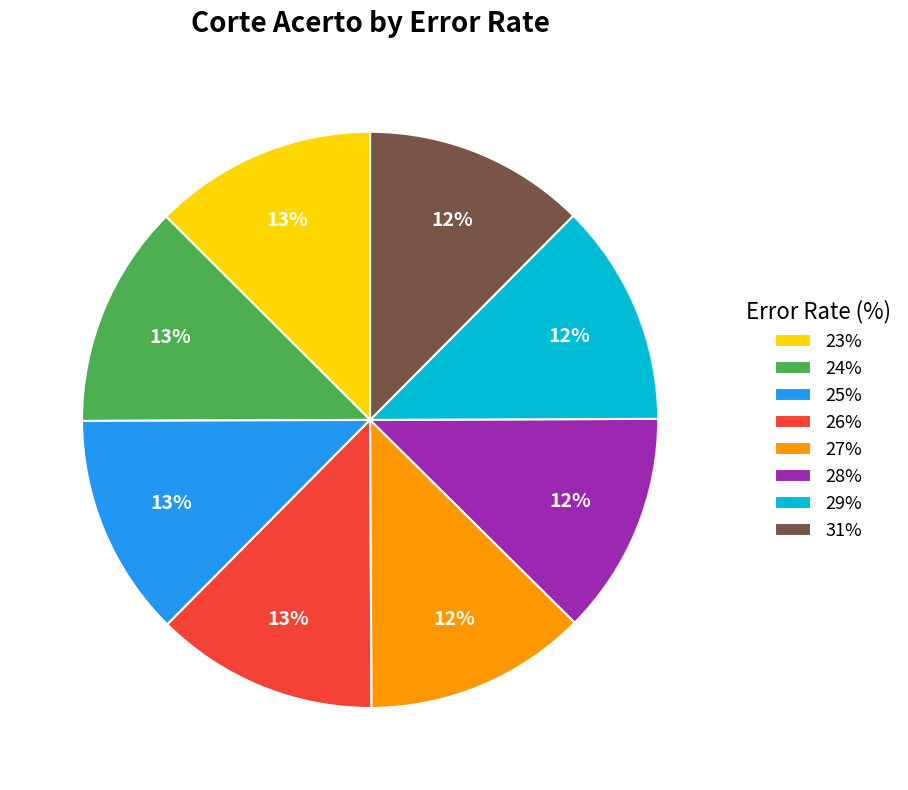

Is there any slice that represents more than half of the pie?

No